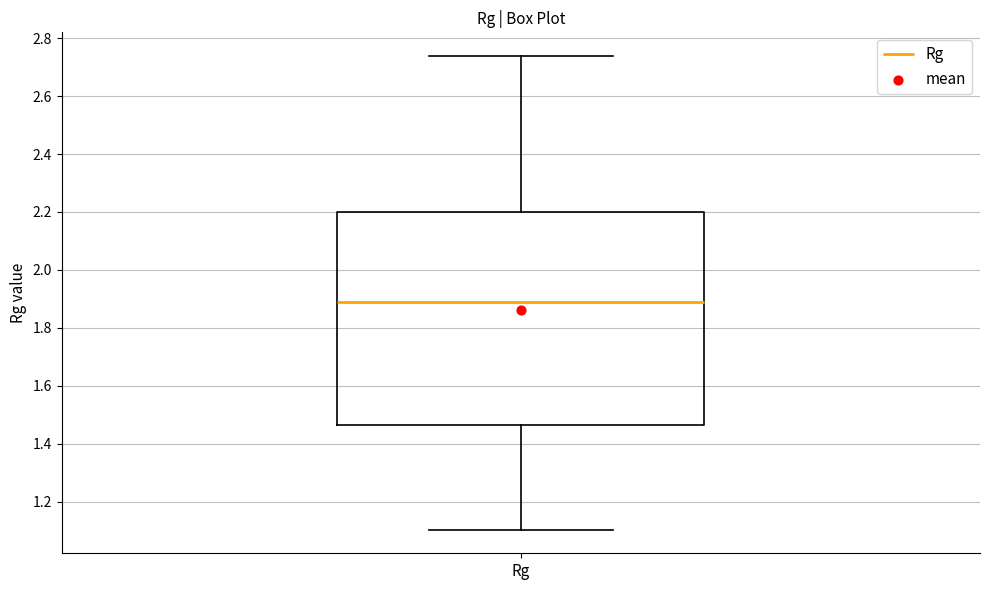

Read this box plot against the y-axis: the position of the median line, the range covered by the box, and the ends of both whiskers. The values are not printed on the chart, so give them approximately, as read against the axis.

median 1.88, box 1.46 to 2.20, whiskers 1.10 to 2.74